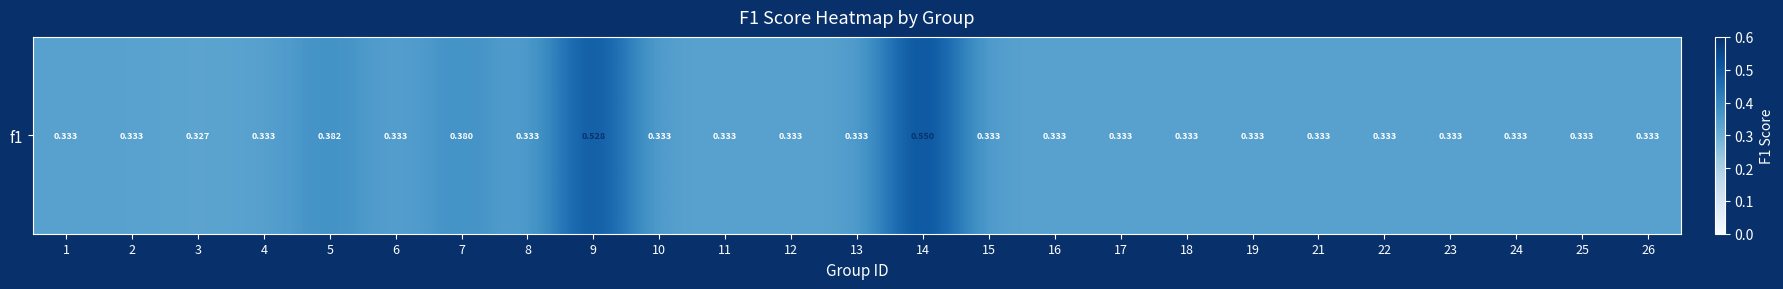

At which label is the value closest to 0?

3